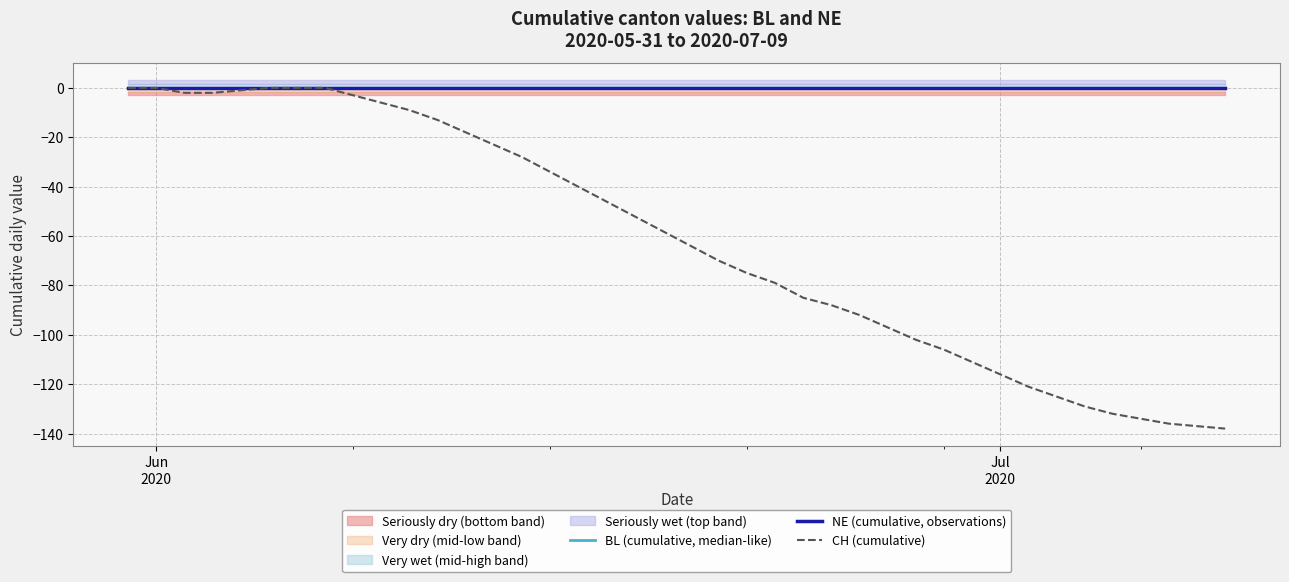

True or false: BL (cumulative, median-like) has more than 1 interior local peaks.

False